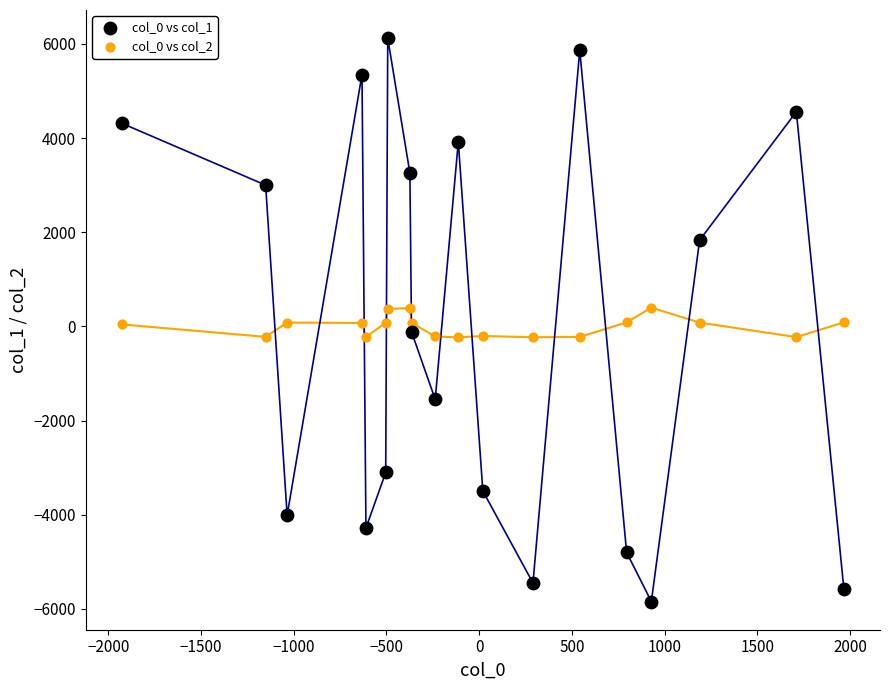

What are all the series names shown in the legend?

col_0 vs col_1, col_0 vs col_2